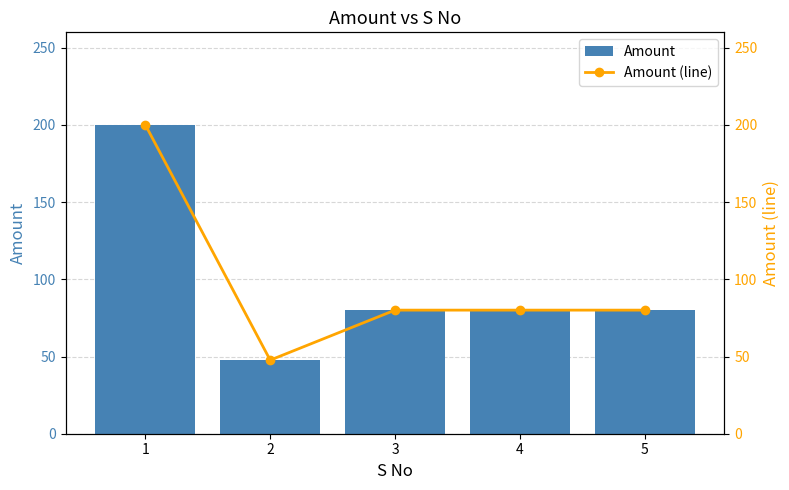

The value of Amount (line) at 4 is 80.1. True or false?

True